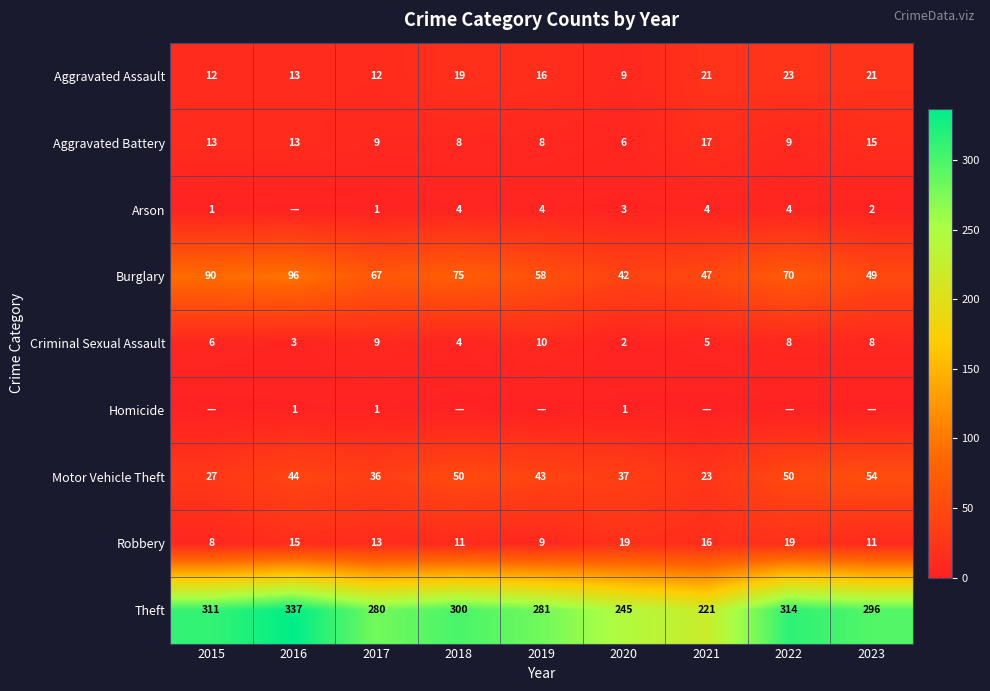

What is the sum of the Homicide values at 2016 and 2017?

2